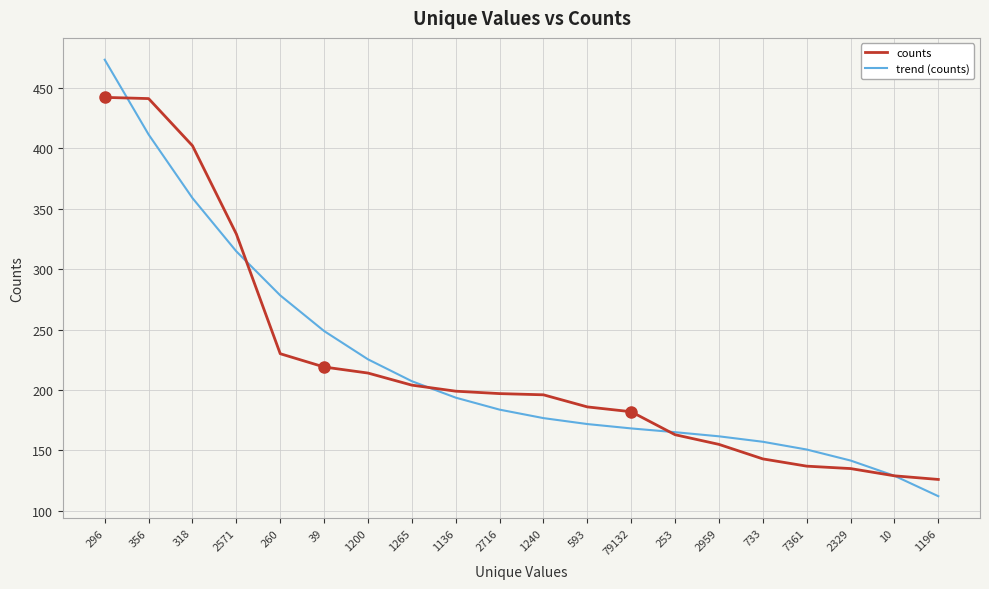

What position from the left is 1196?

20